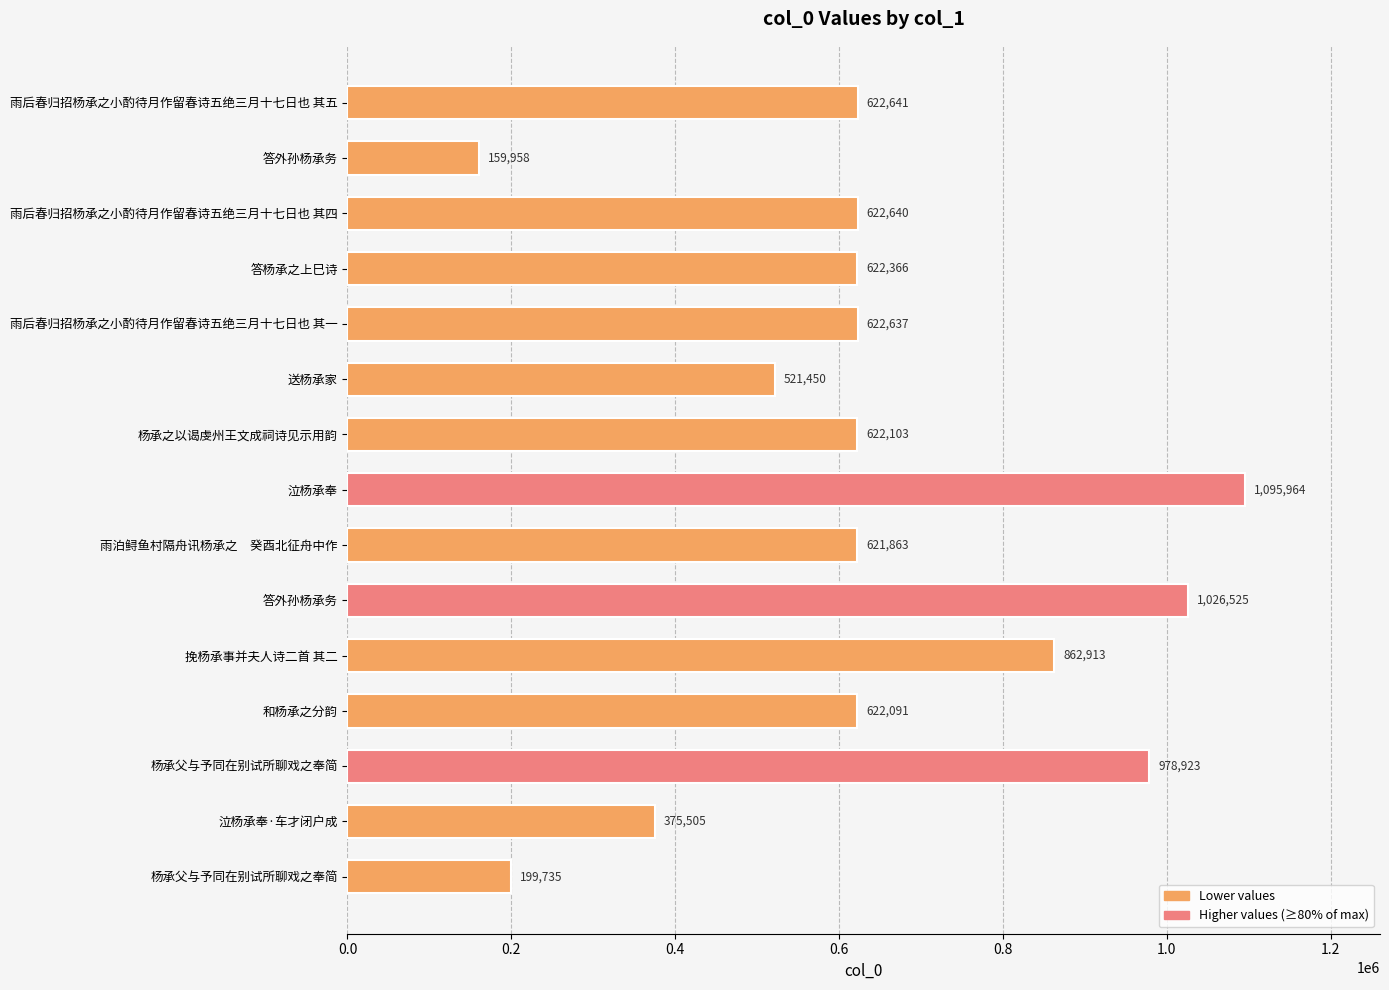

How many series are shown in this chart?

1